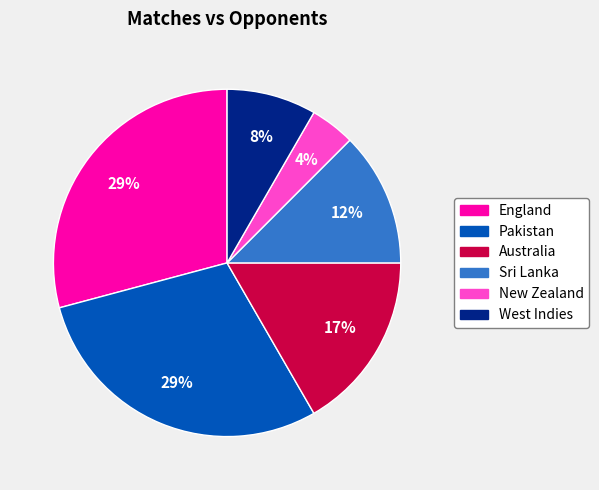

Is it true that Pakistan is 43% of the pie?

False